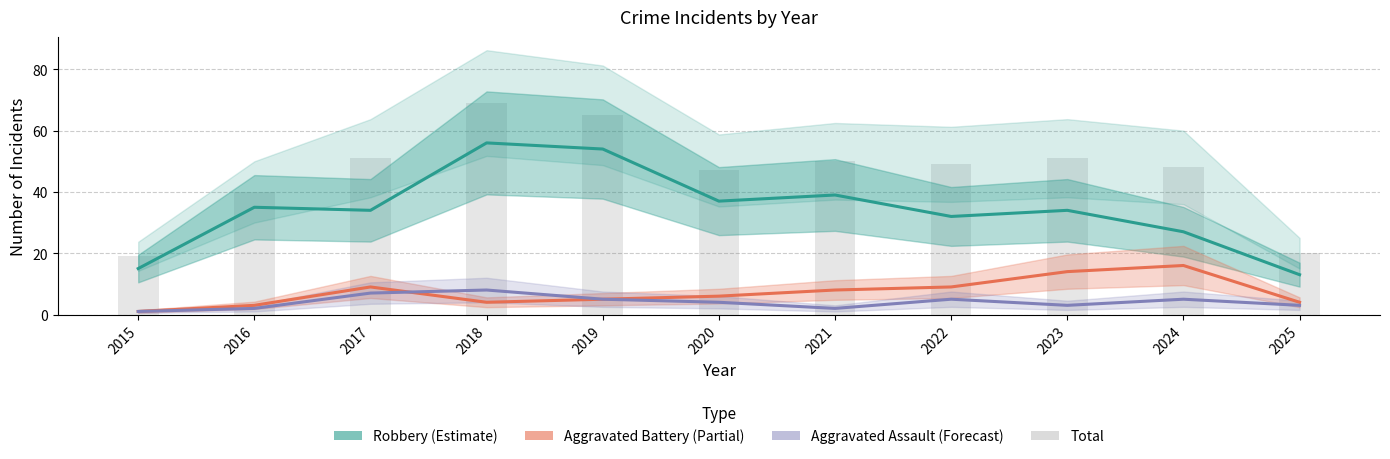

List the labels in order of Total (bars) value, smallest first.

2015, 2025, 2016, 2020, 2024, 2022, 2021, 2017, 2023, 2019, 2018